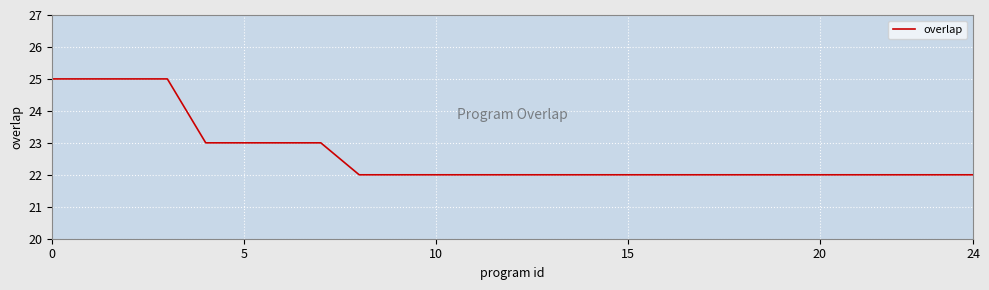

What is the maximum value shown in the chart?

25